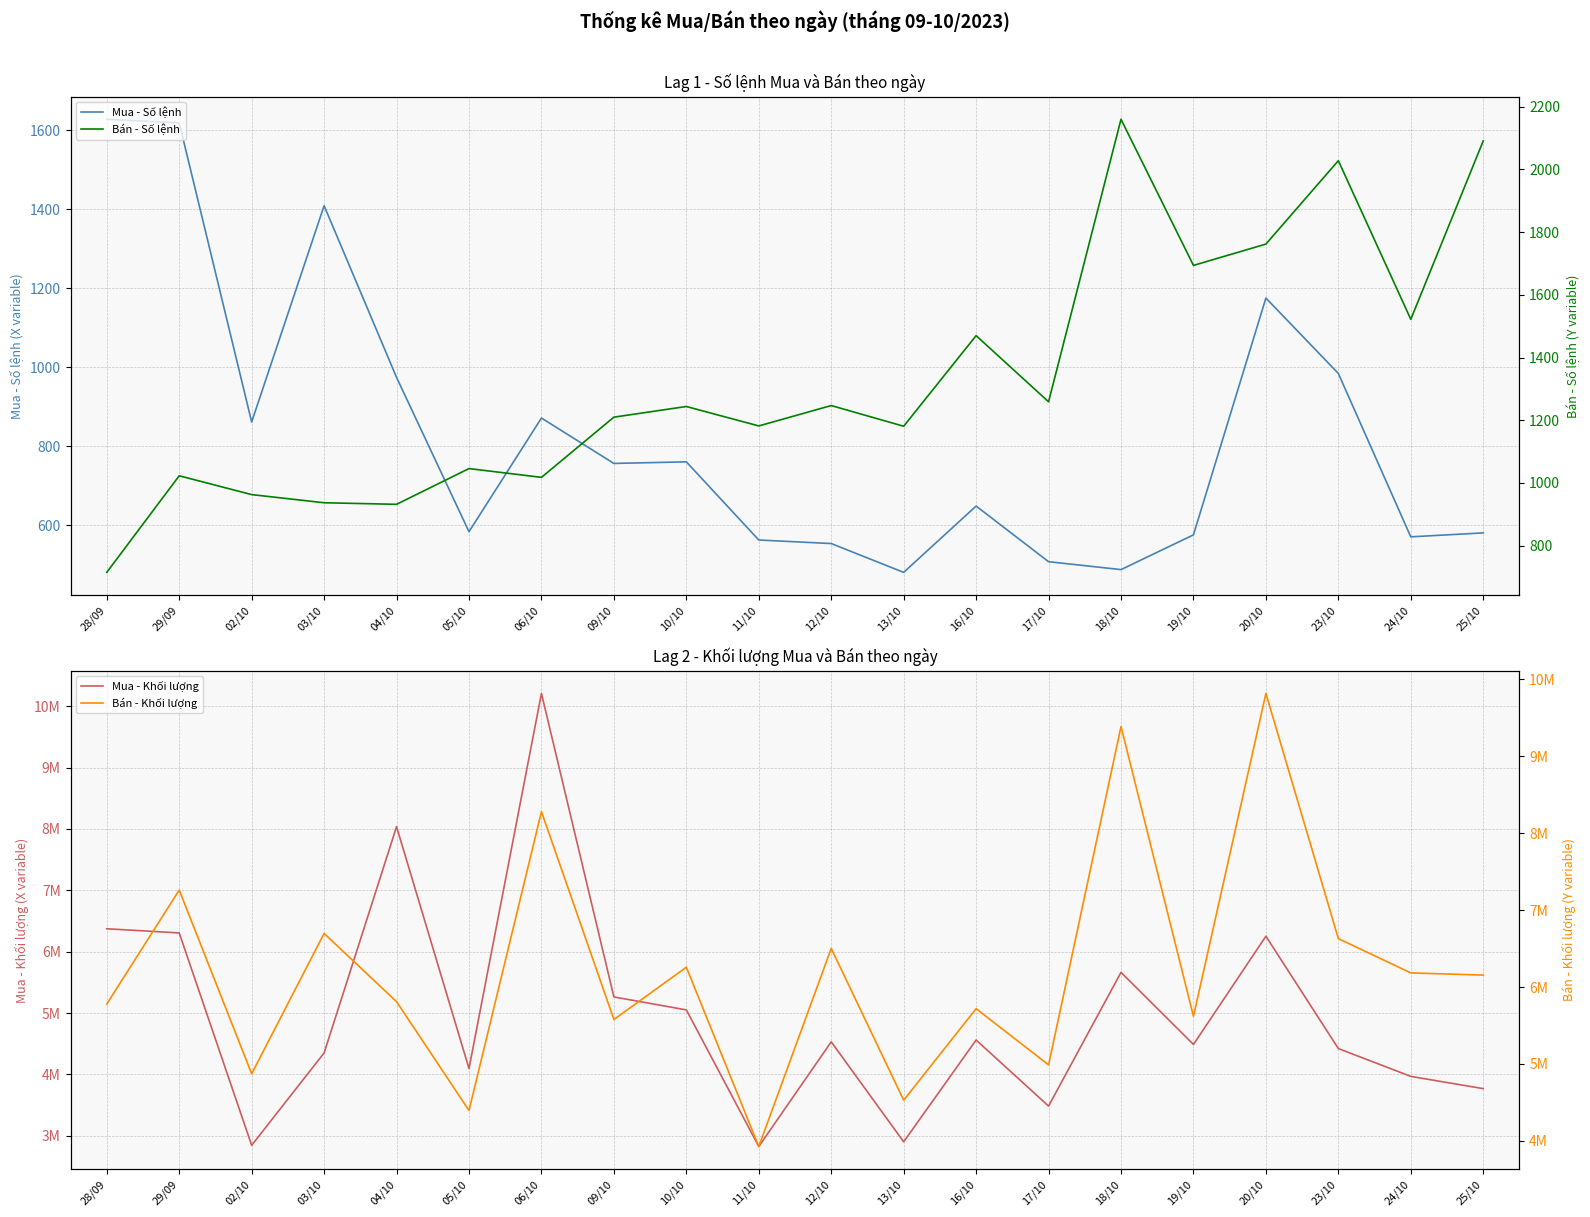

True or false: Mua - Số lệnh and Mua - Khối lượng cross at least once.

False